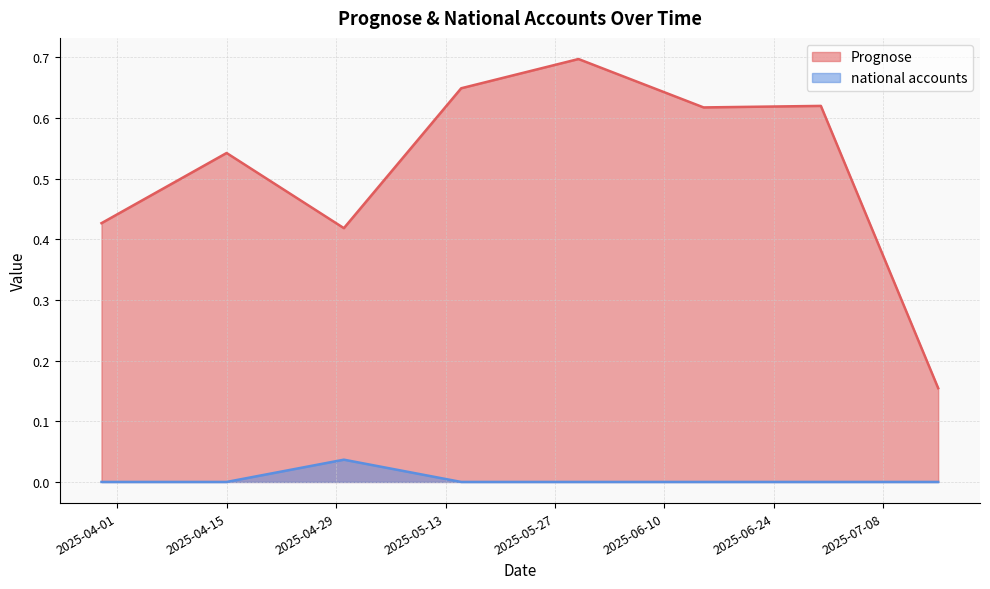

What is the greatest value displayed?

0.7